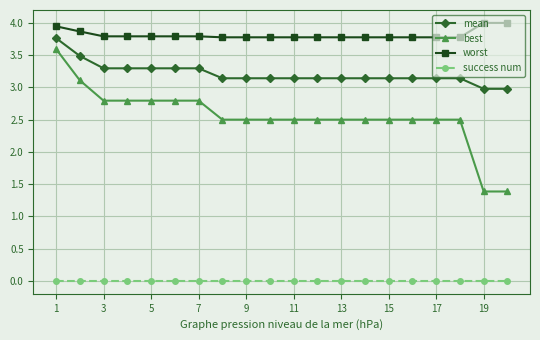

Rank the series by their average value, from lowest to highest.

success num, best, mean, worst